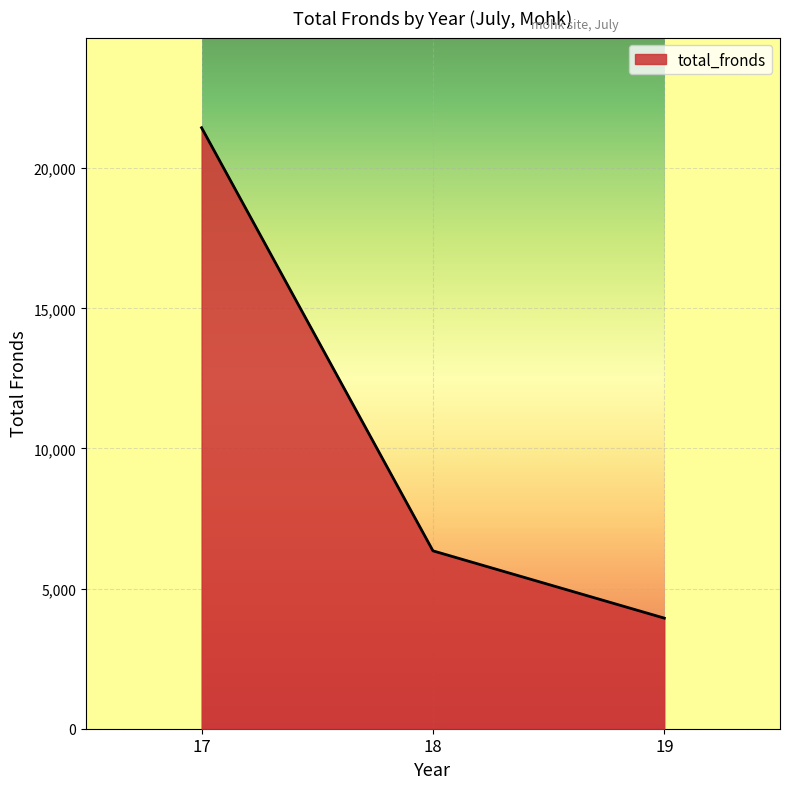

What is the greatest value displayed?

21444